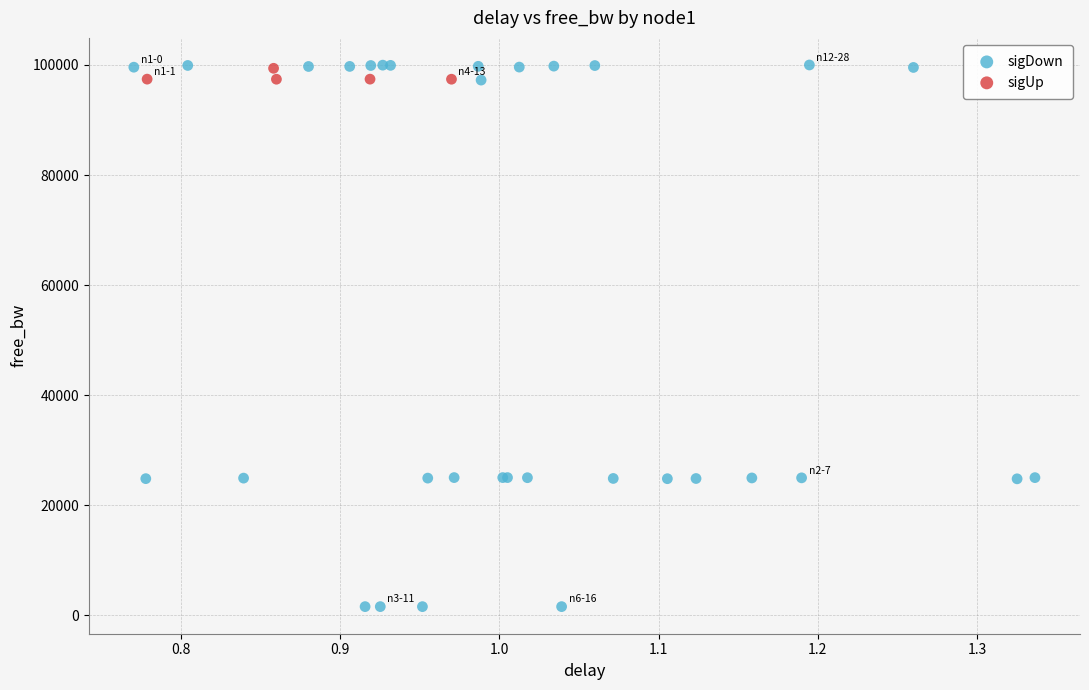

Which series has the widest spread of Y values?

sigDown